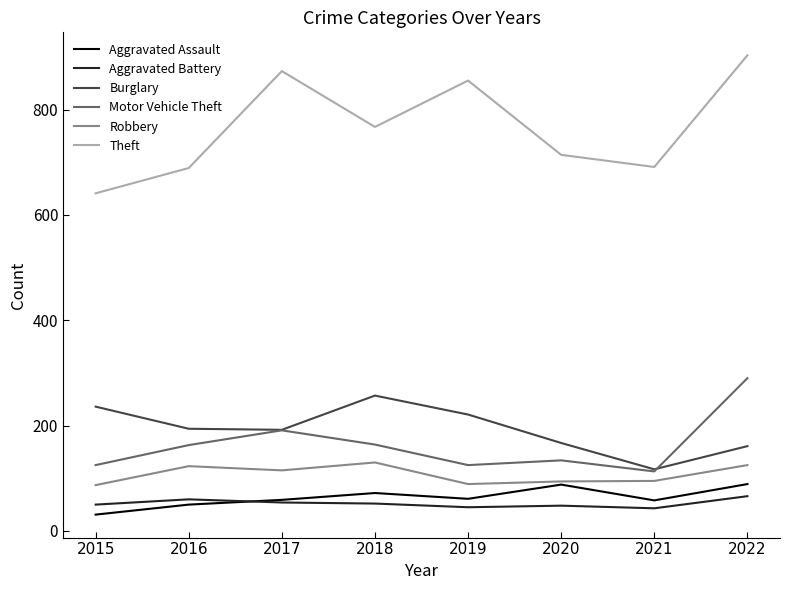

Read the Aggravated Battery value at 2015, to the nearest 5.

50